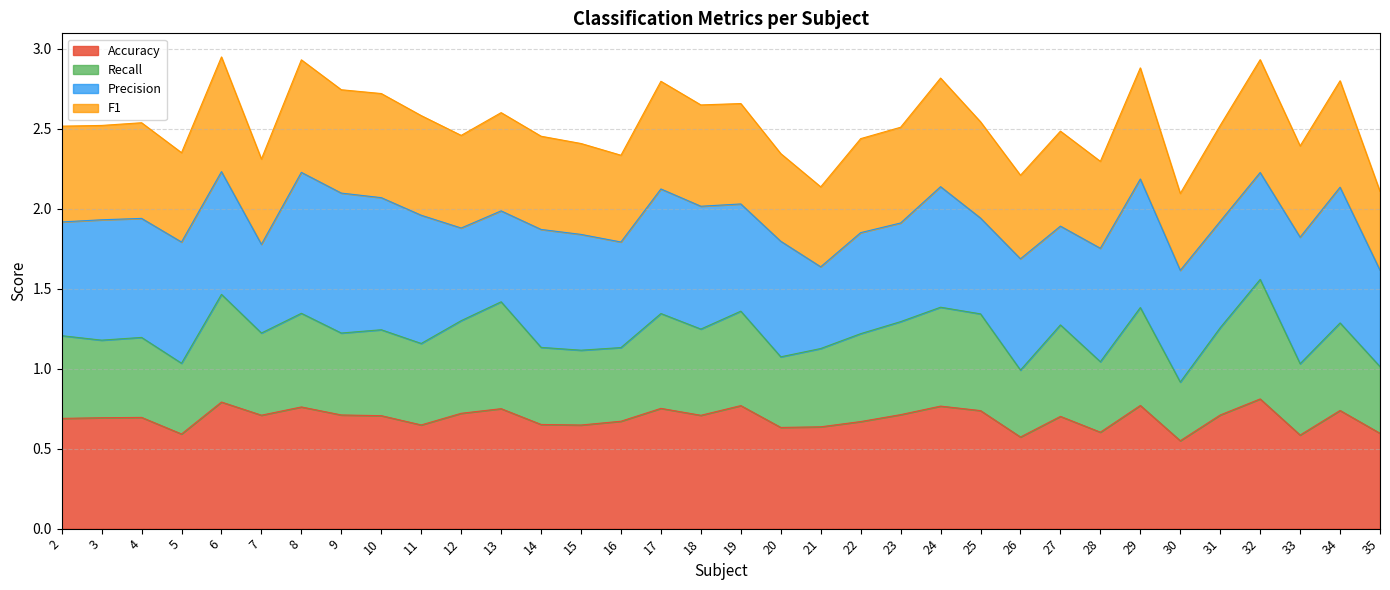

True or false: F1 and Recall cross at least once.

False